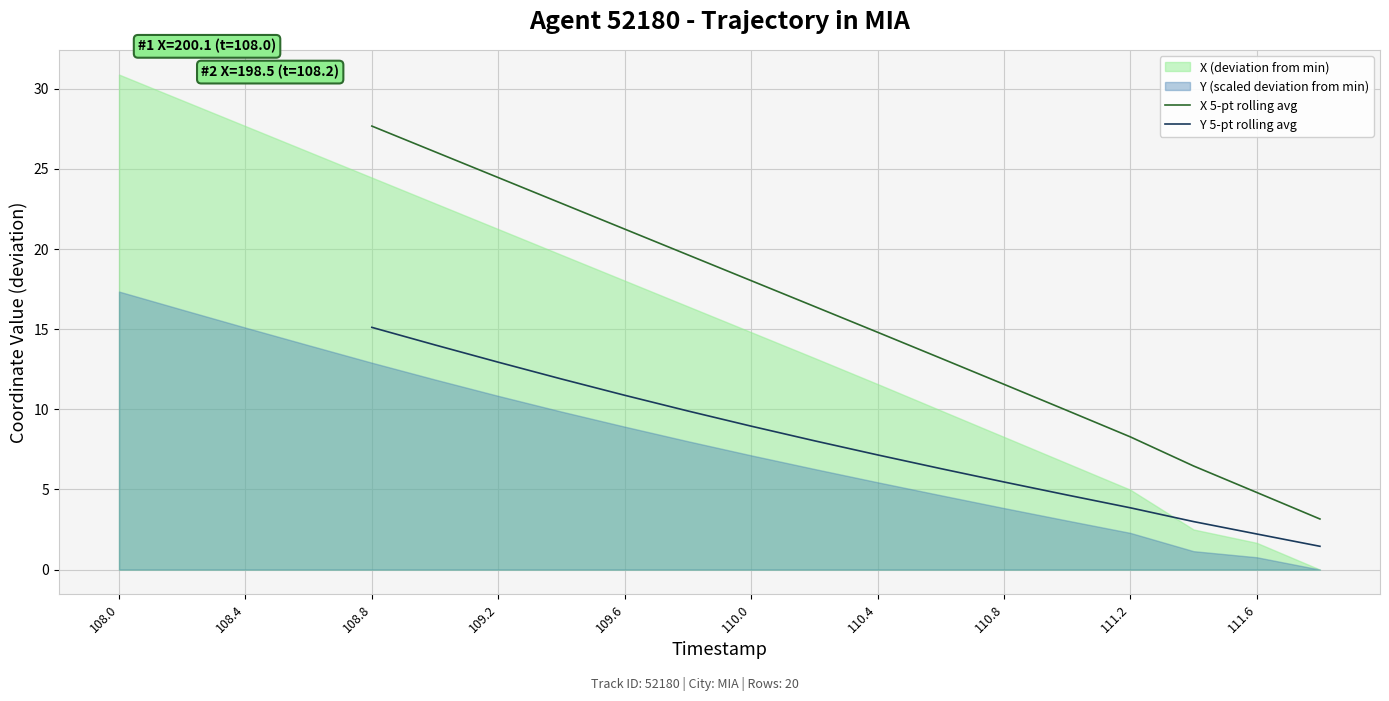

True or false: Y 5-pt rolling avg and X 5-pt rolling avg cross at least once.

False